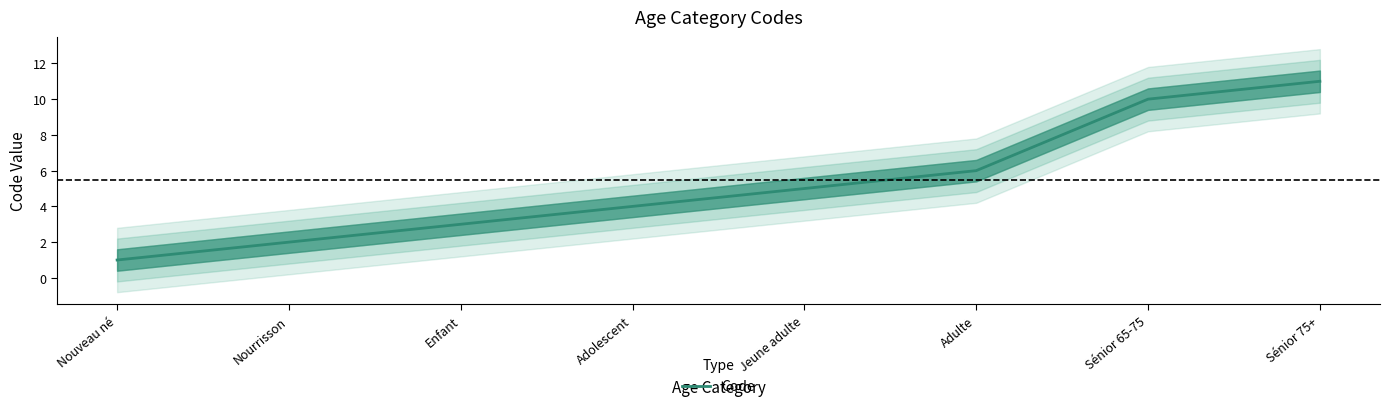

True or false: the data has more than 1 interior local peaks.

False